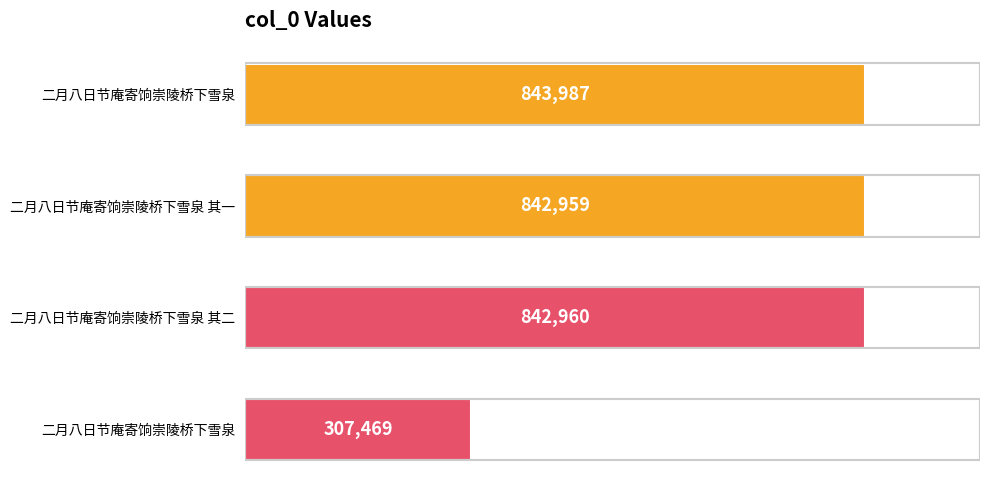

How many categories are shown in the chart?

4